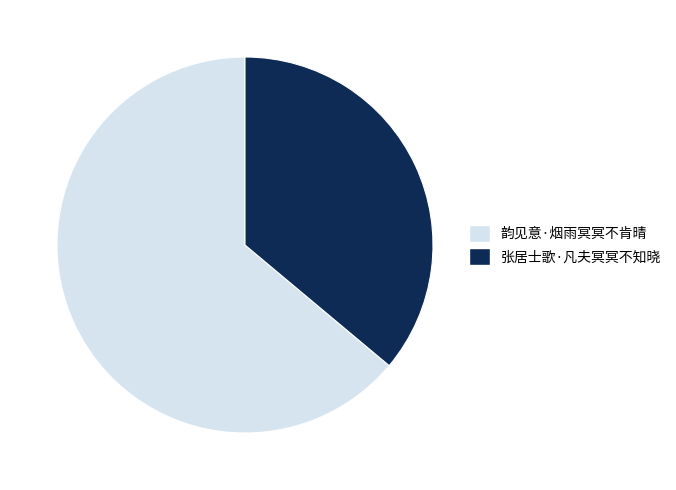

Approximately how many times larger is the value at 张居士歌·凡夫冥冥不知晓 compared to 韵见意·烟雨冥冥不肯晴?

0.6